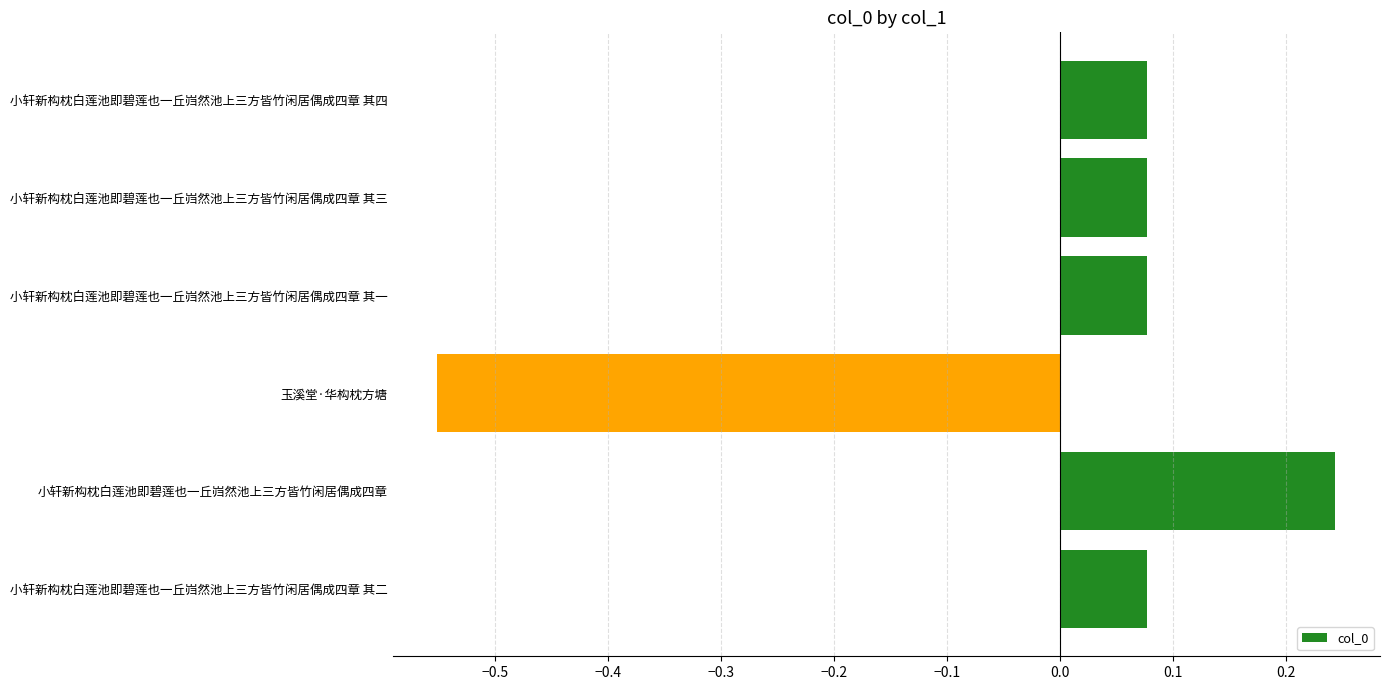

True or false: the data shows 0.0 at 小轩新构枕白莲池即碧莲也一丘岿然池上三方皆竹闲居偶成四章 其四.

False